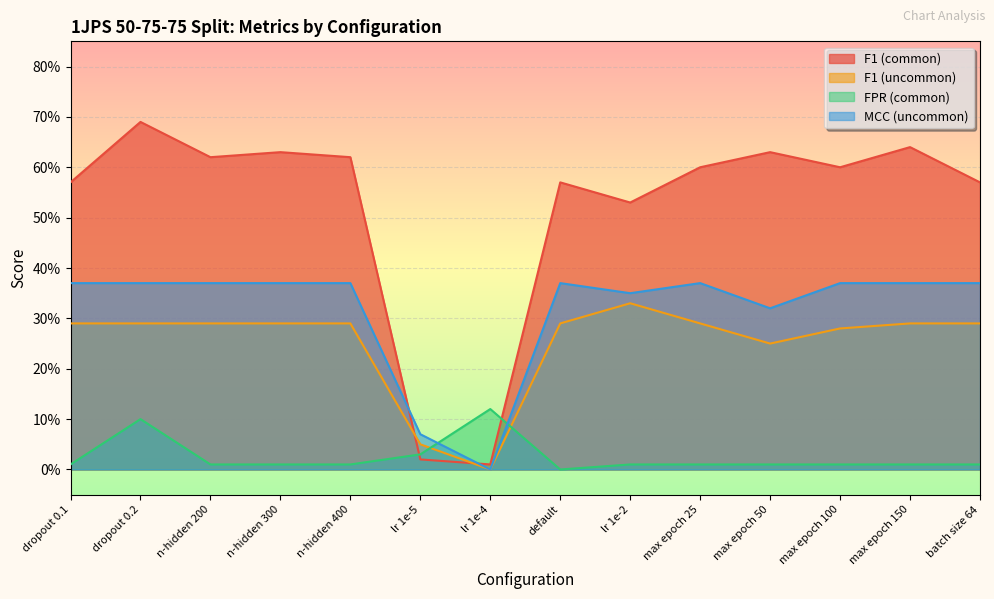

What is the label of the 6th point from the left?

lr 1e-5